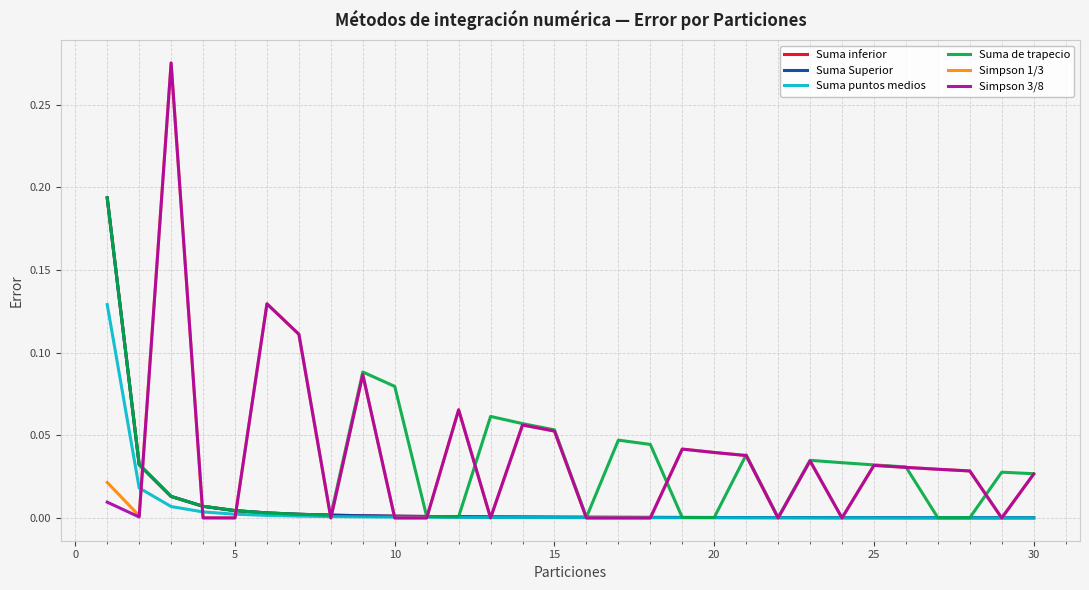

True or false: Simpson 3/8 has more than 0 points higher than both neighbors.

True